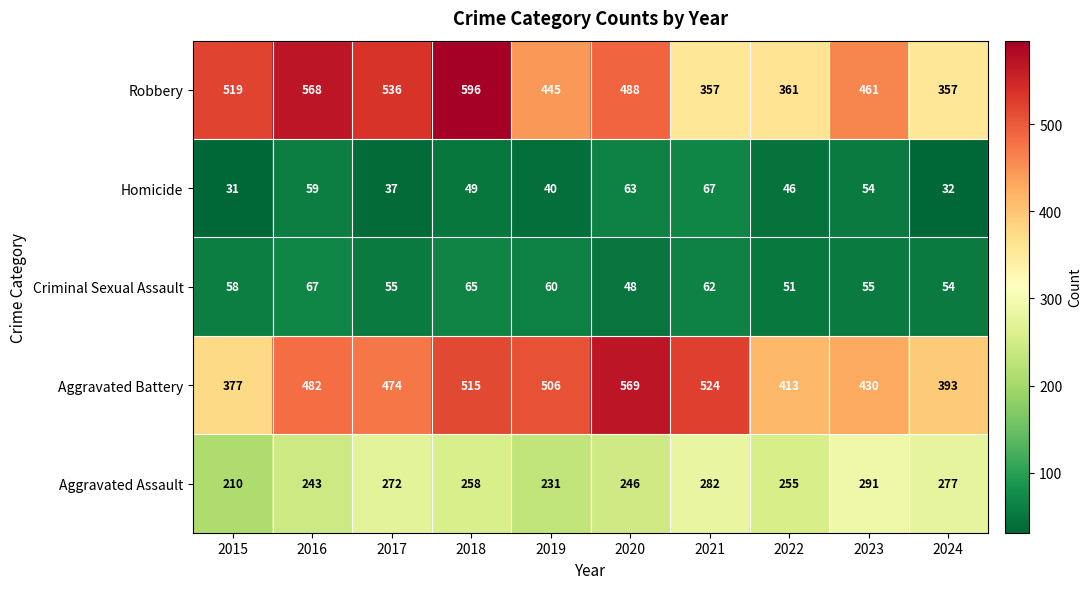

What is the total value across all series at 2015?

1195